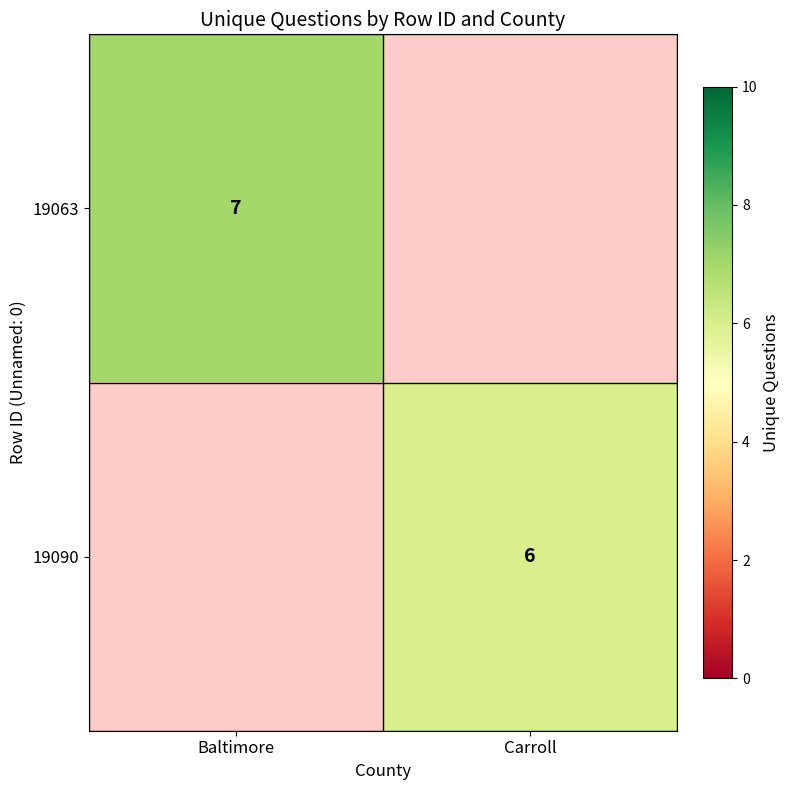

The 19090 series shows 4 at Carroll. True or false?

False